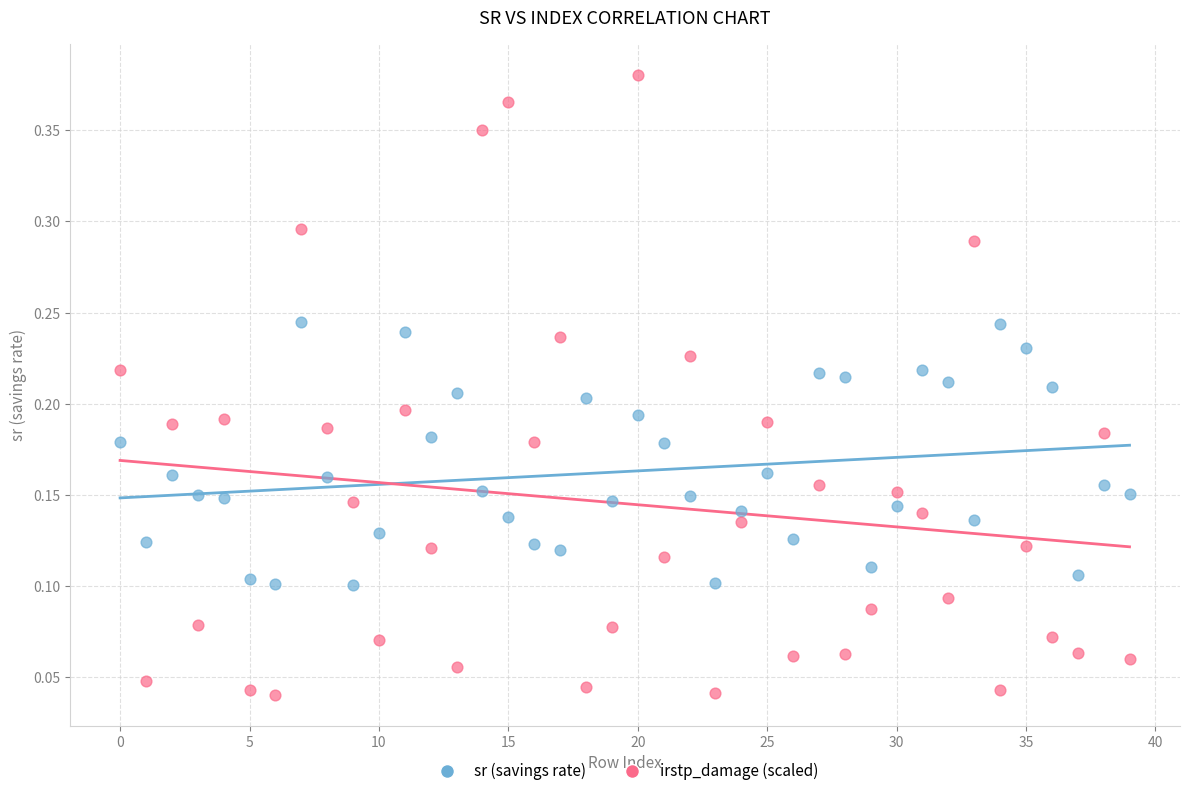

Which series has the largest Y range (max minus min)?

irstp_damage (scaled)